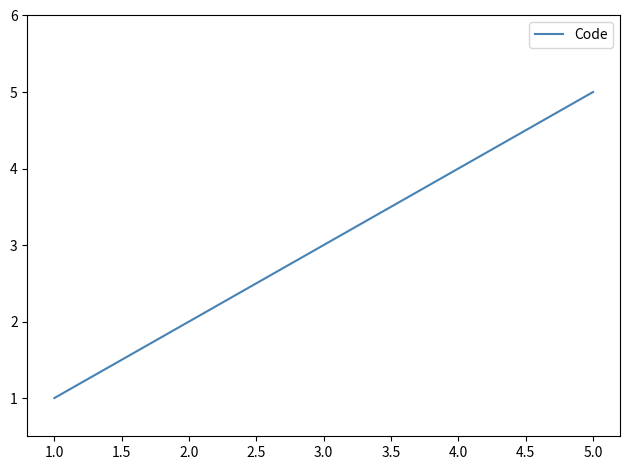

What is the sum of all values?

15